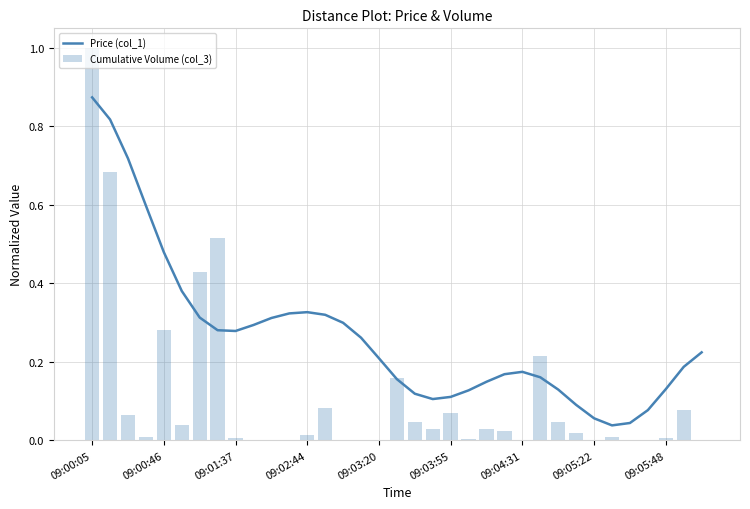

At which category is the sum across all series the highest?

09:00:05